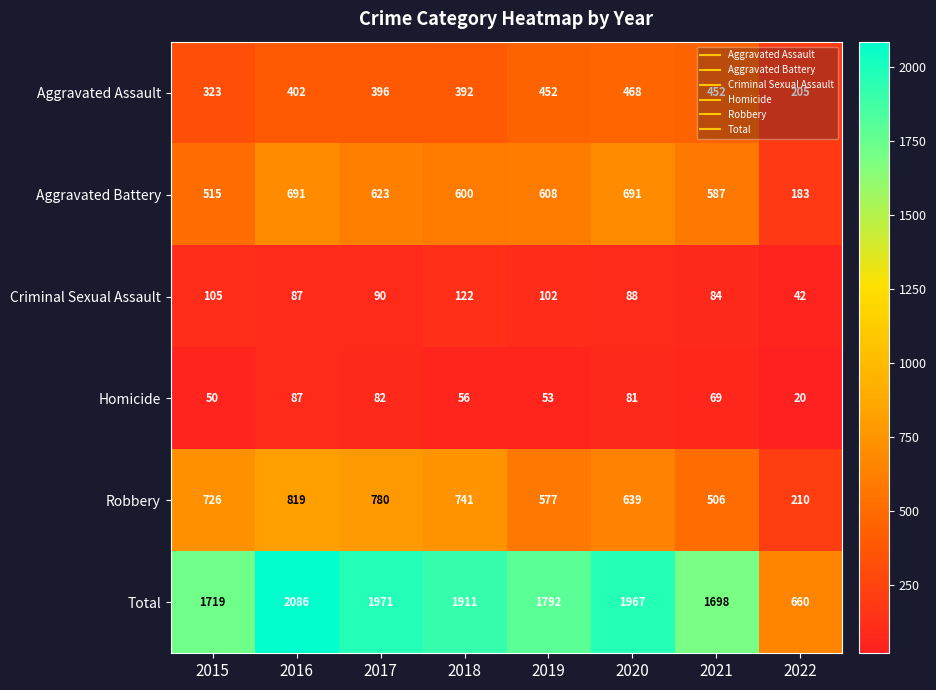

Which series has the largest range (max minus min)?

Total